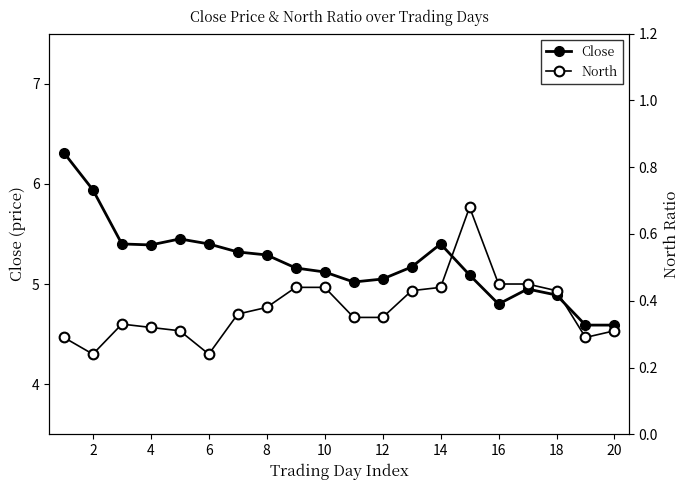

What is the sum of all Close values?

104.3